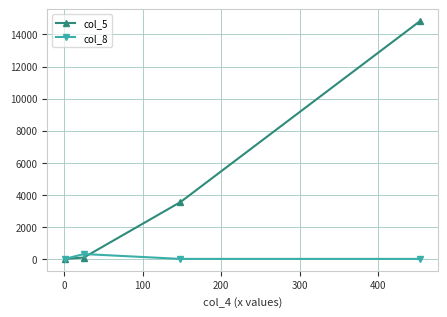

What is the greatest value displayed?

14835